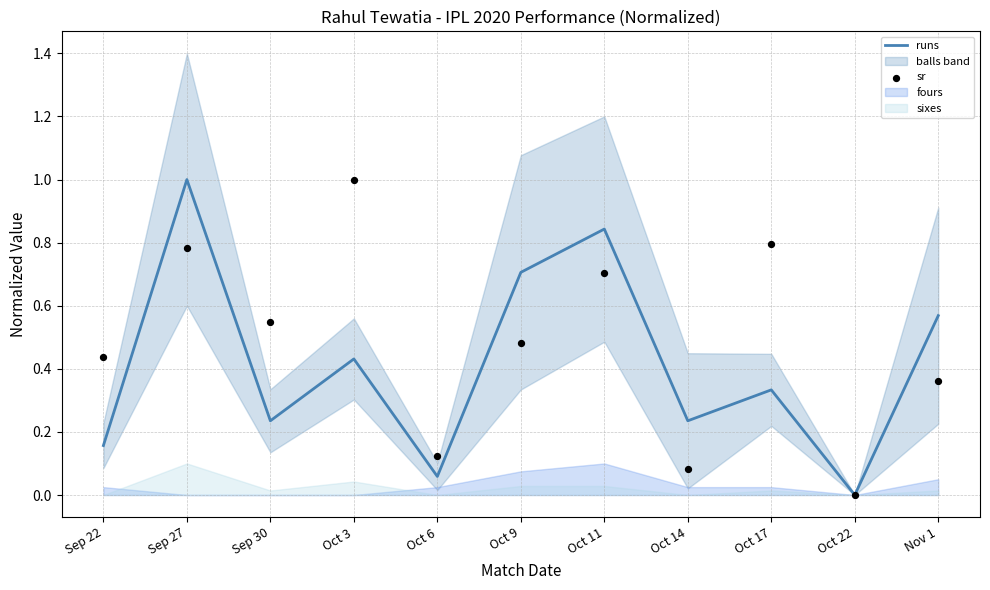

What is the total value across all series at Sep 22?

0.6